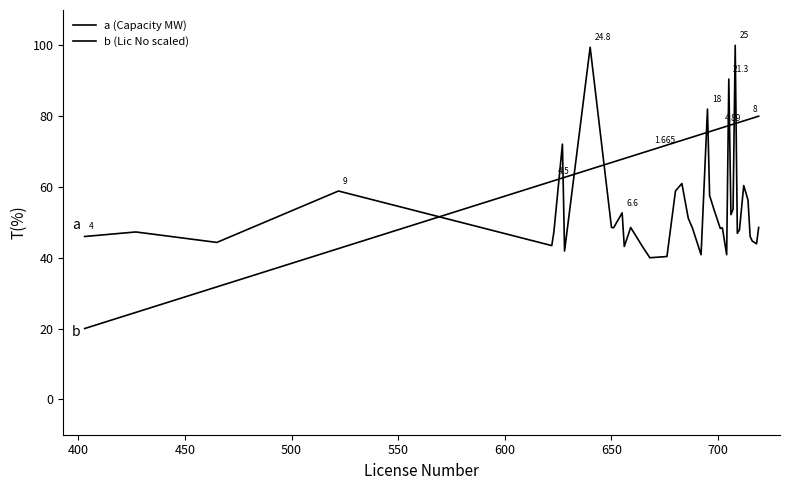

Does the chart display data point markers on the line(s)?

No